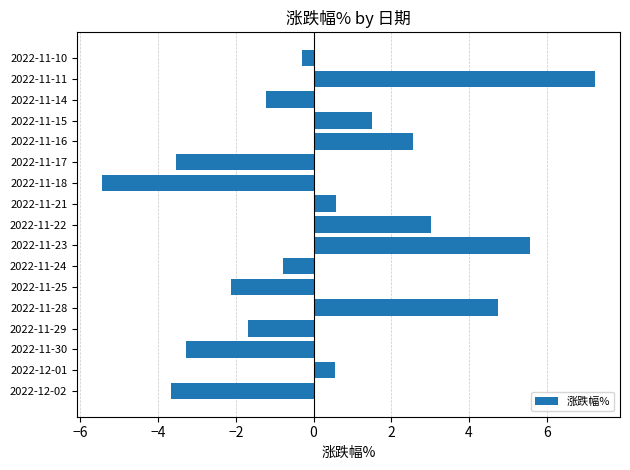

The chart shows a value of -3.5 at 2022-11-17. True or false?

True